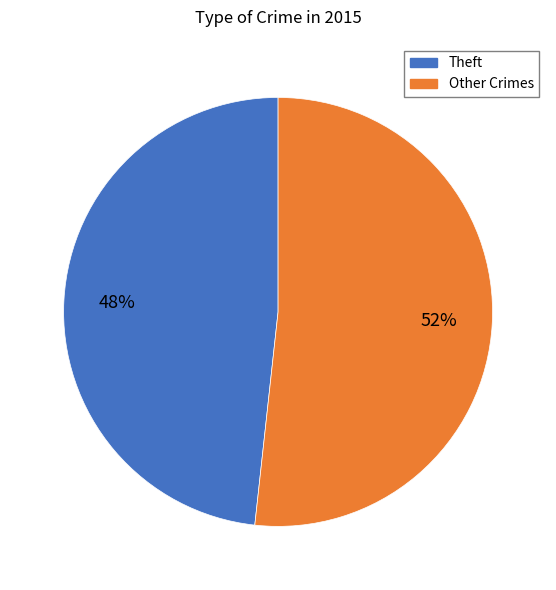

Count the number of slices in the pie.

2